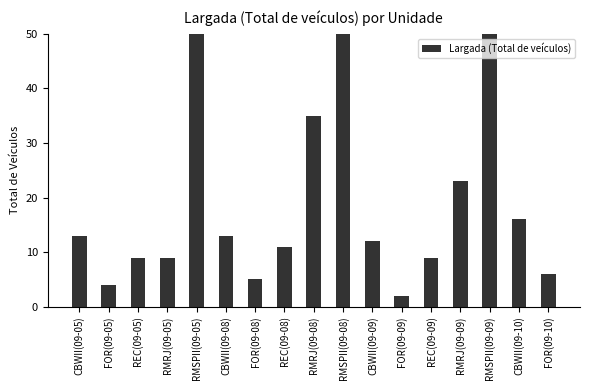

Approximately how many times larger is the value at CBWII(09-10) compared to REC(09-09)?

1.8